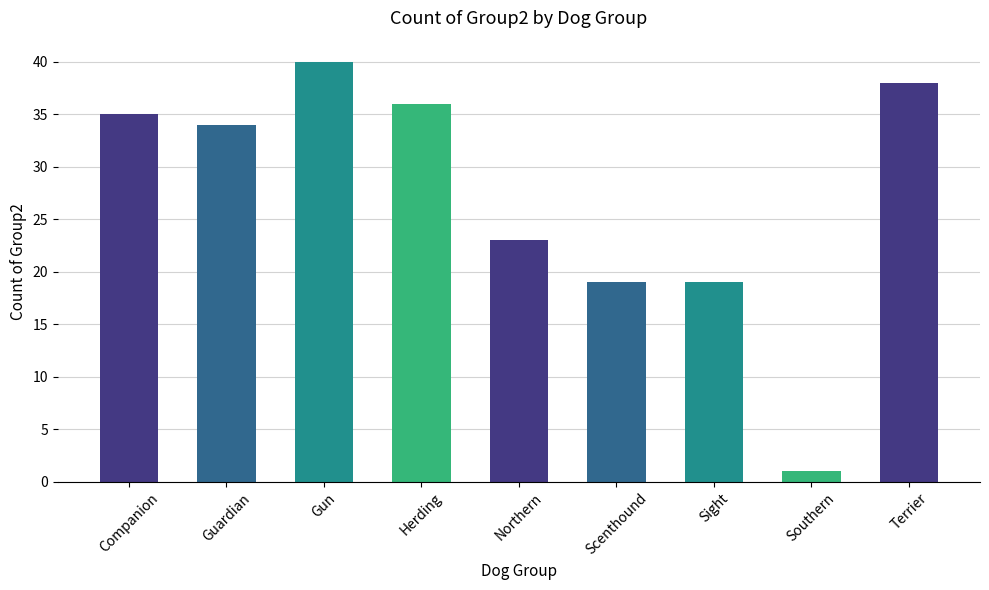

The value at Companion is 35. True or false?

True